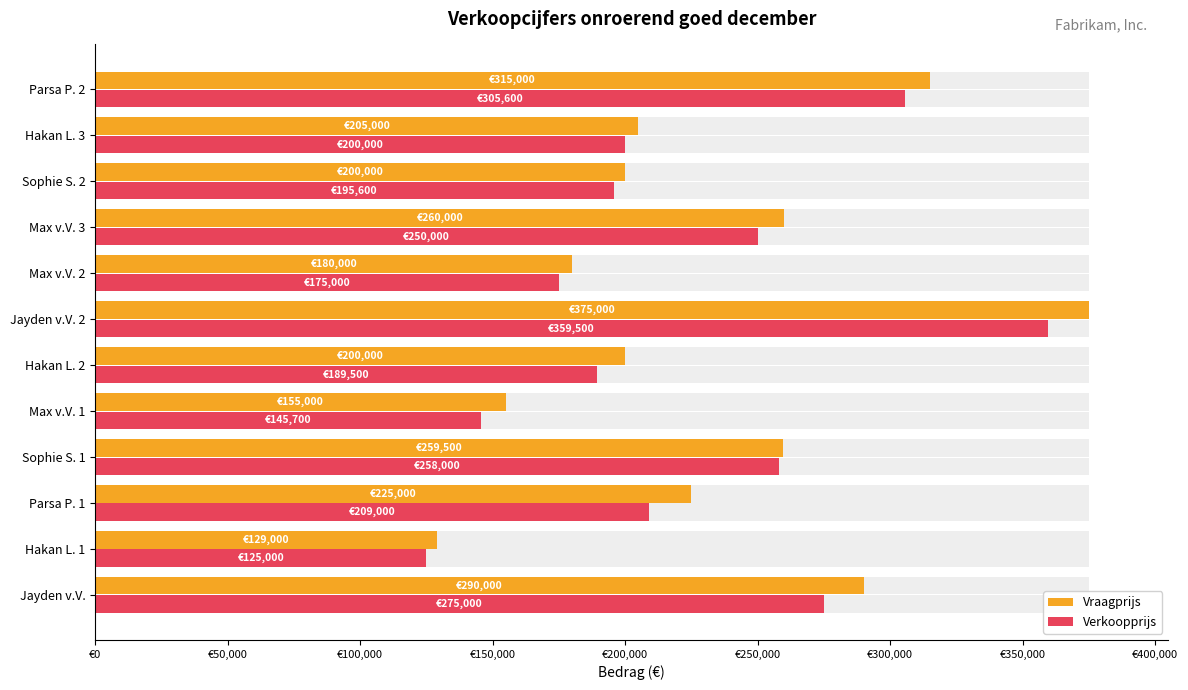

Reading left to right, transcribe all the data shown in this chart.

Vraagprijs: 290000	129000	225000	259500	155000	200000	375000	180000	260000	200000	205000	315000
Verkoopprijs: 275000	125000	209000	258000	145700	189500	359500	175000	250000	195600	200000	305600